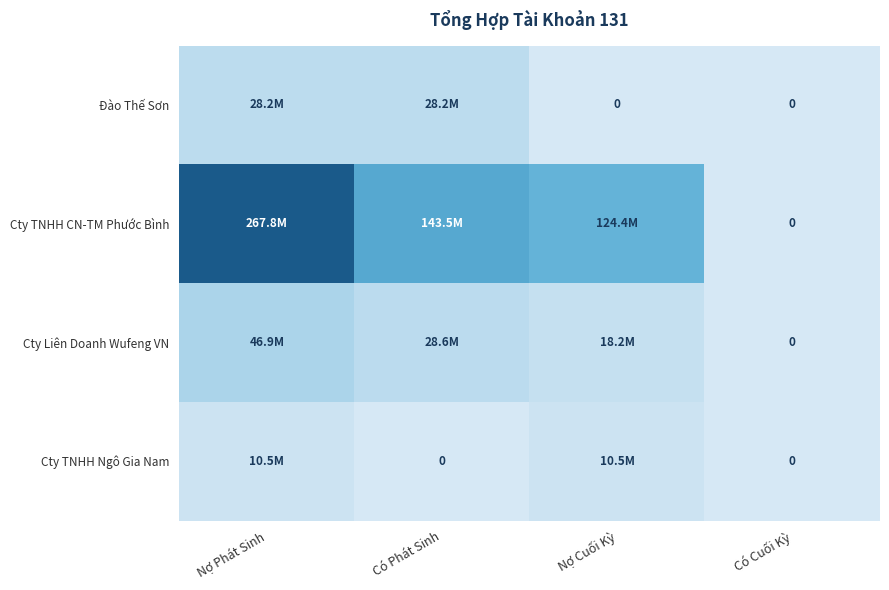

What is the spread (max minus min) of values at Nợ Phát Sinh?

257341349